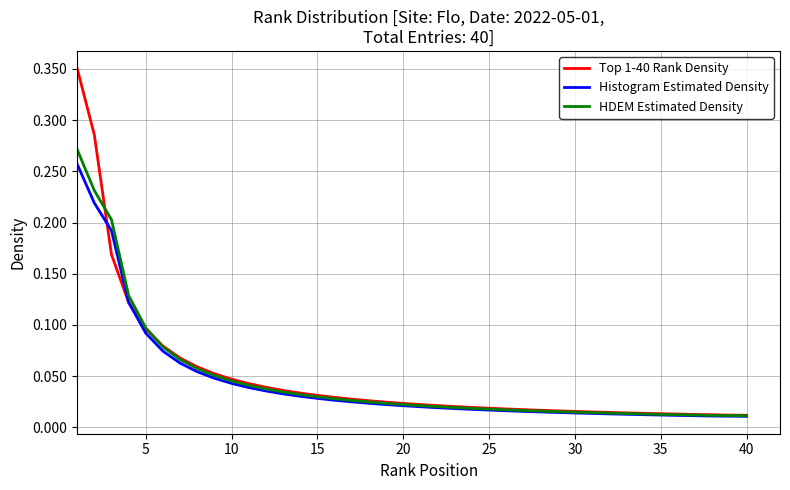

Which series has the widest spread of values?

Top 1-40 Rank Density